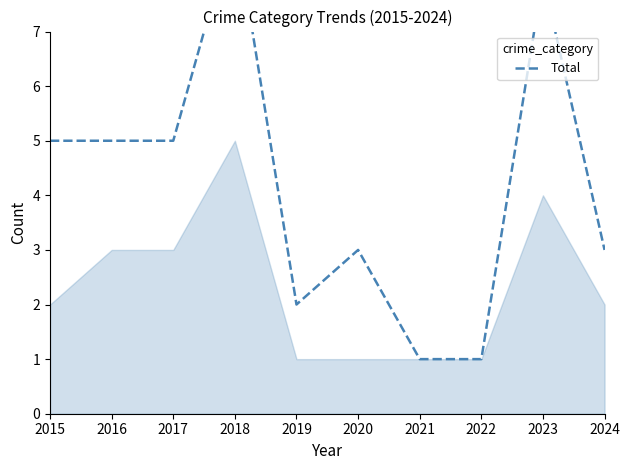

Is it true that the value at 2024 is 2?

False